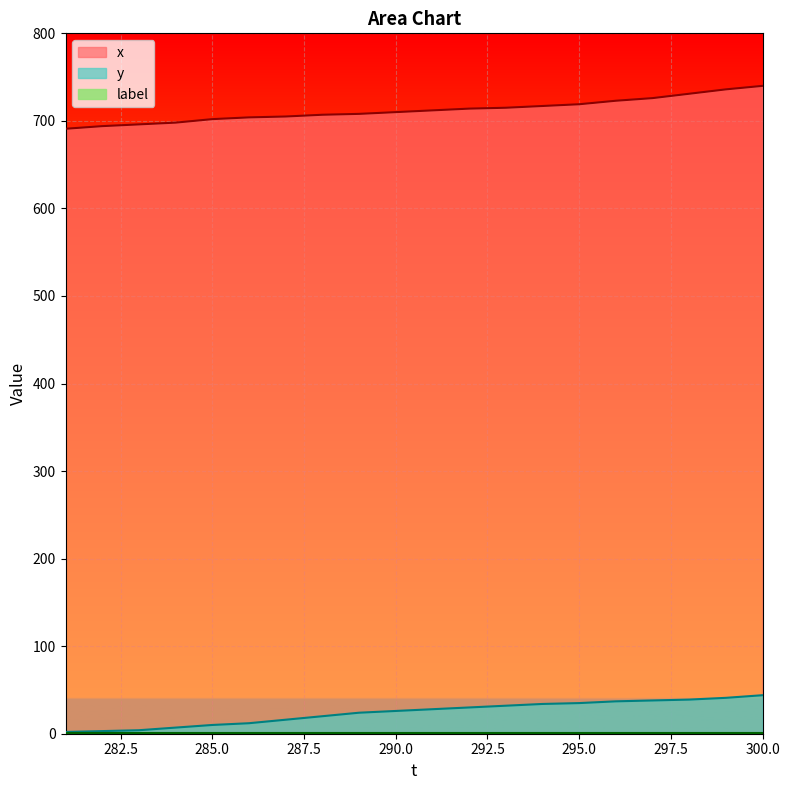

True or false: x and y cross at least once.

False